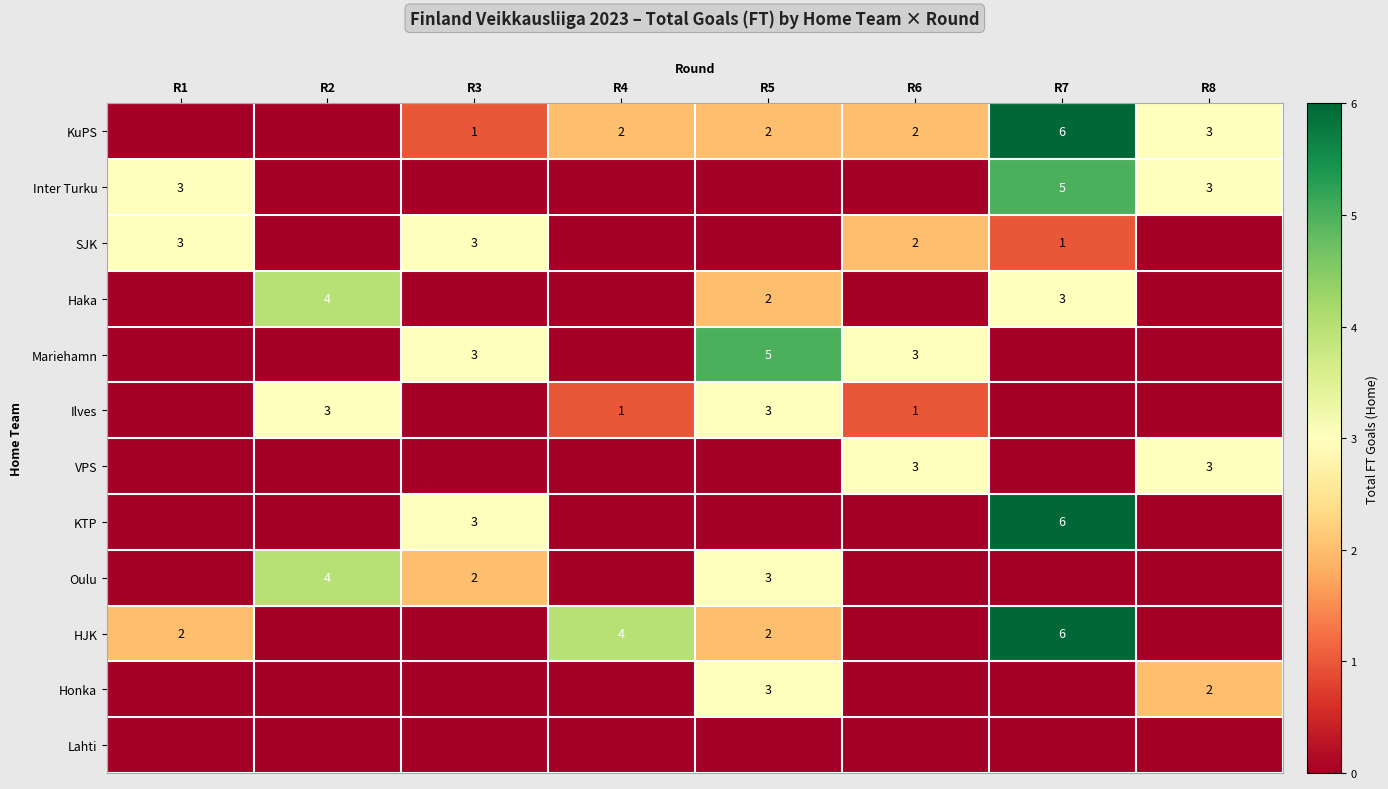

True or false: Mariehamn has a value of 4 at R6.

False